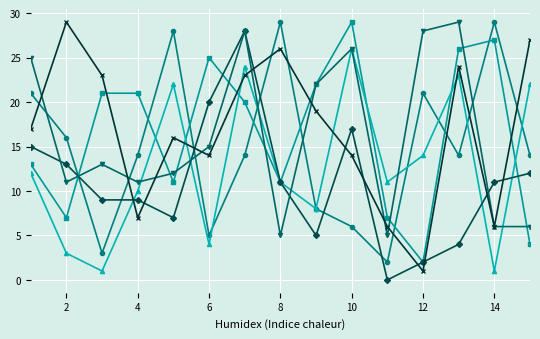

What is the maximum value shown in the chart?

29